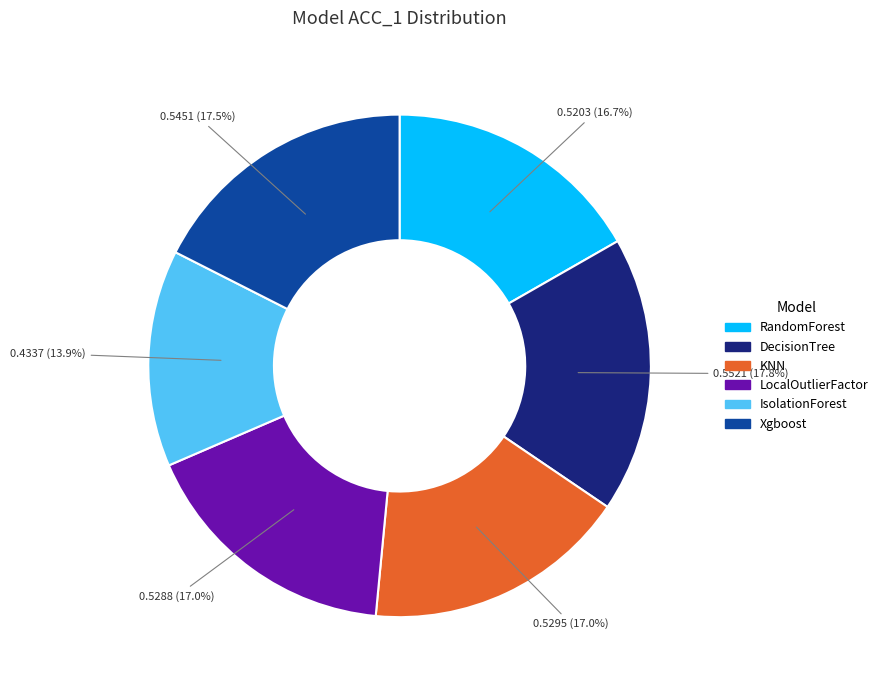

How much of the chart is everything except LocalOutlierFactor?

83.0%